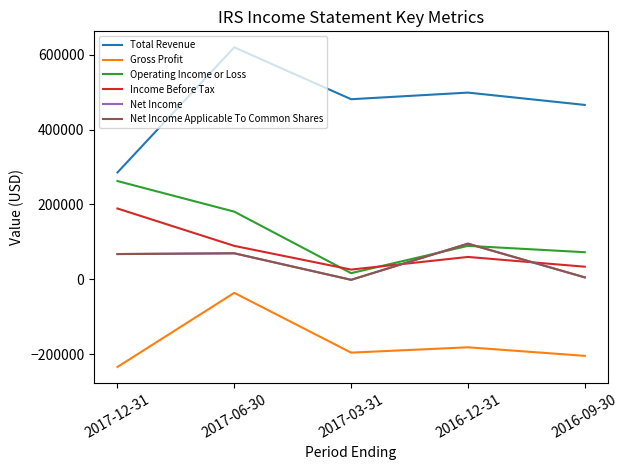

Reading right to left, list all the values displayed in this chart.

Total Revenue: 465700	498600	480900	619500	285300
Gross Profit: -204300	-181500	-195700	-36100	-233900
Operating Income or Loss: 72400	89400	16500	180700	262400
Income Before Tax: 33700	59800	26000	89300	189100
Net Income: 5200	95200	-1300	69500	67500
Net Income Applicable To Common Shares: 5200	95200	-1300	69500	67500